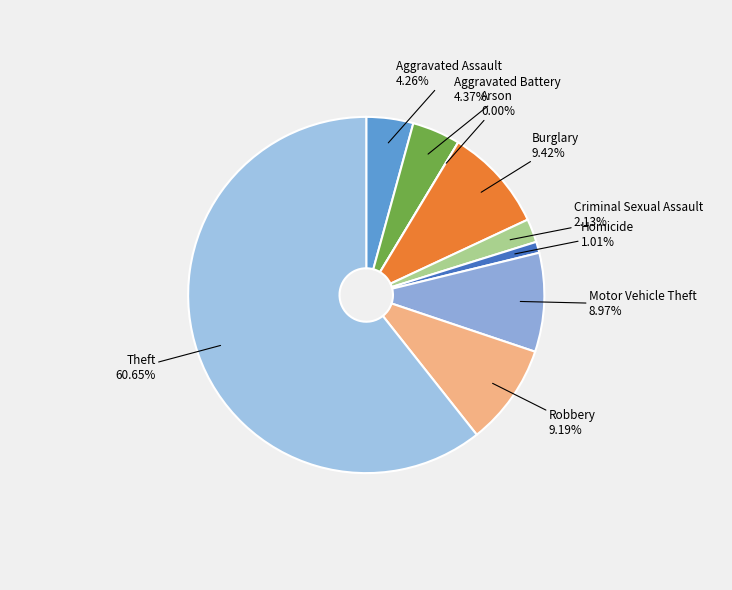

True or false: Aggravated Assault accounts for 19% of the total.

False